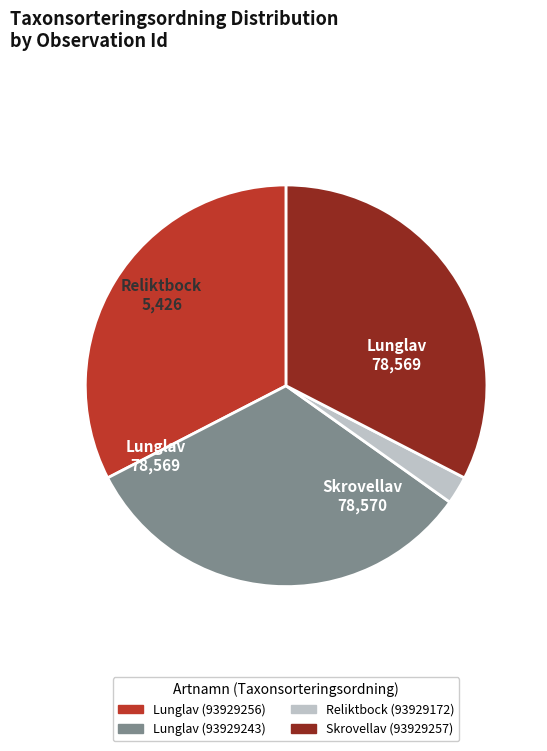

Combined, do Skrovellav (93929257) and Lunglav (93929256) account for over 50%?

Yes